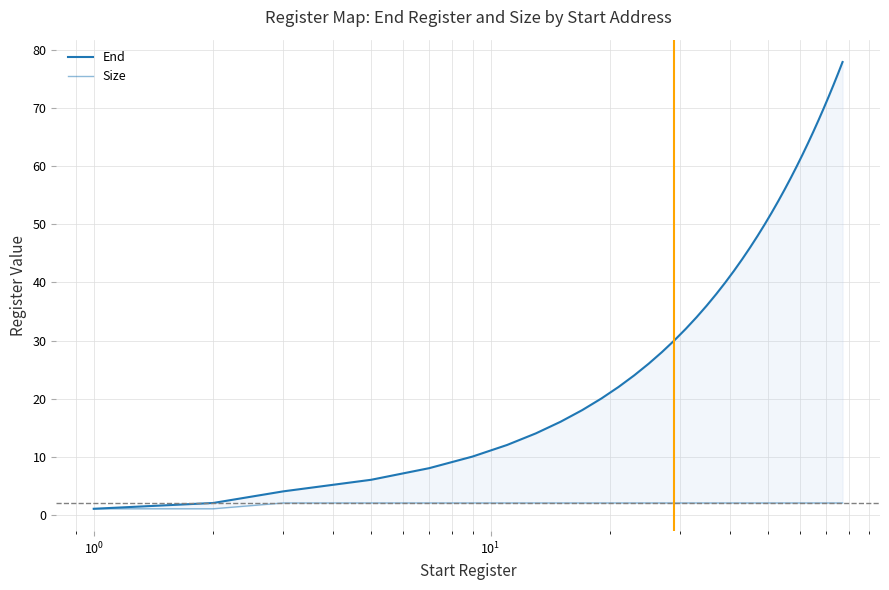

True or false: End has more than 1 points higher than both neighbors.

False